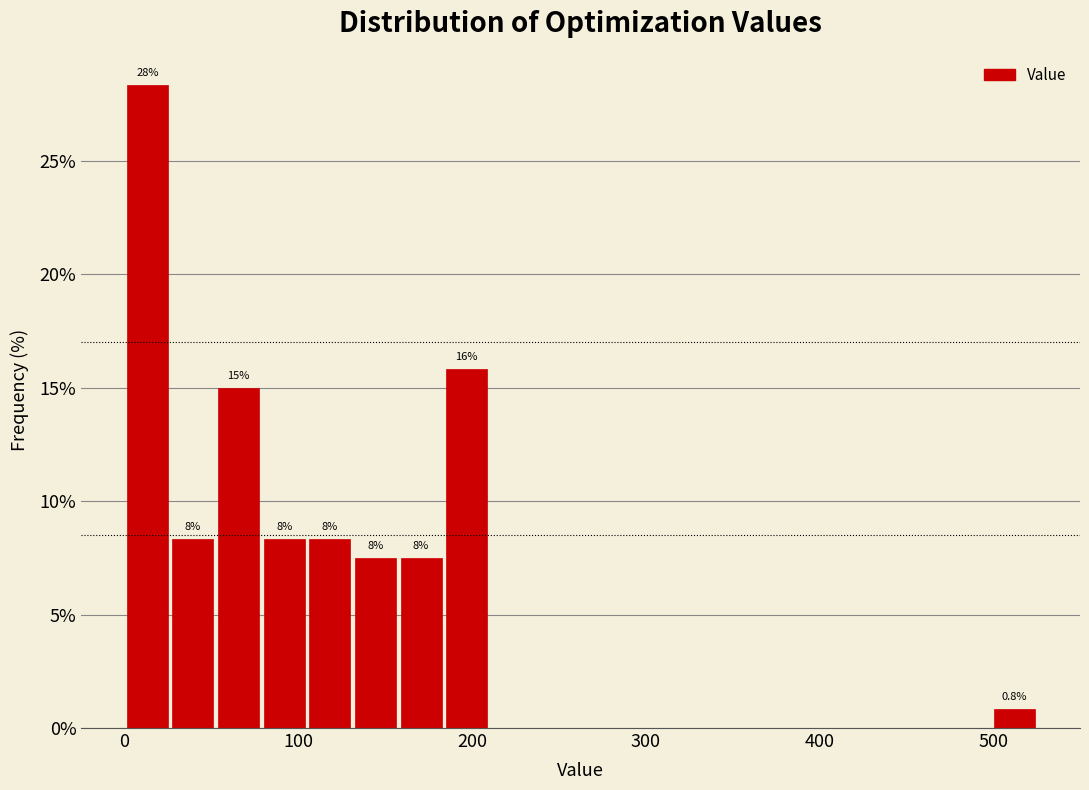

Around what value on the x-axis is the tallest bar? Give the approximate position of its centre, as read against the axis.

10